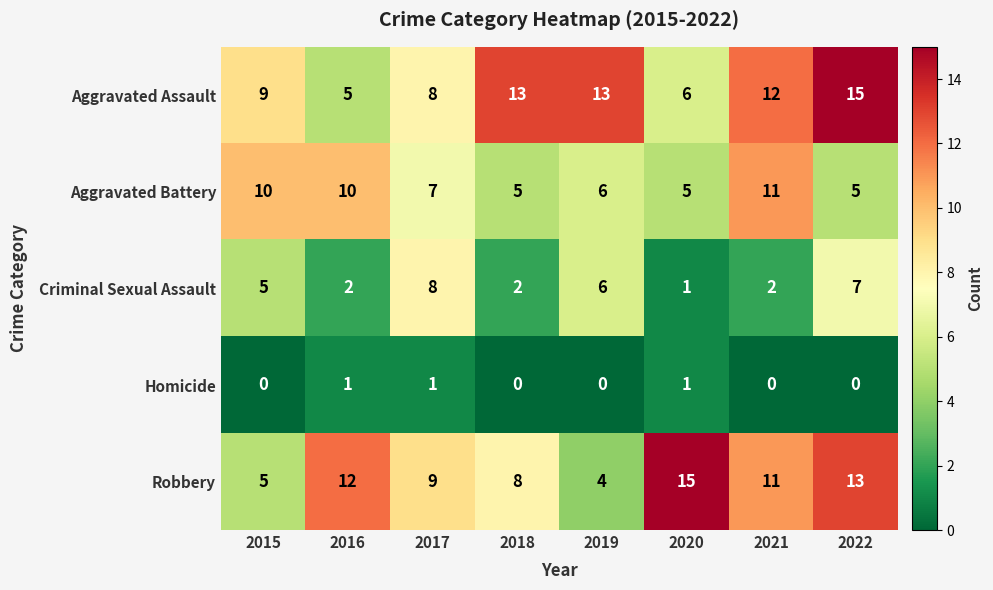

What is the maximum value for Robbery?

15